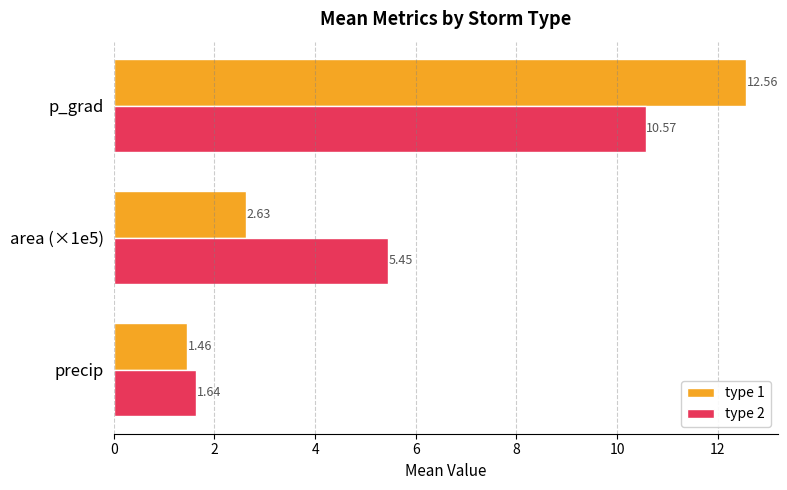

Which series has the widest spread of values?

type 1